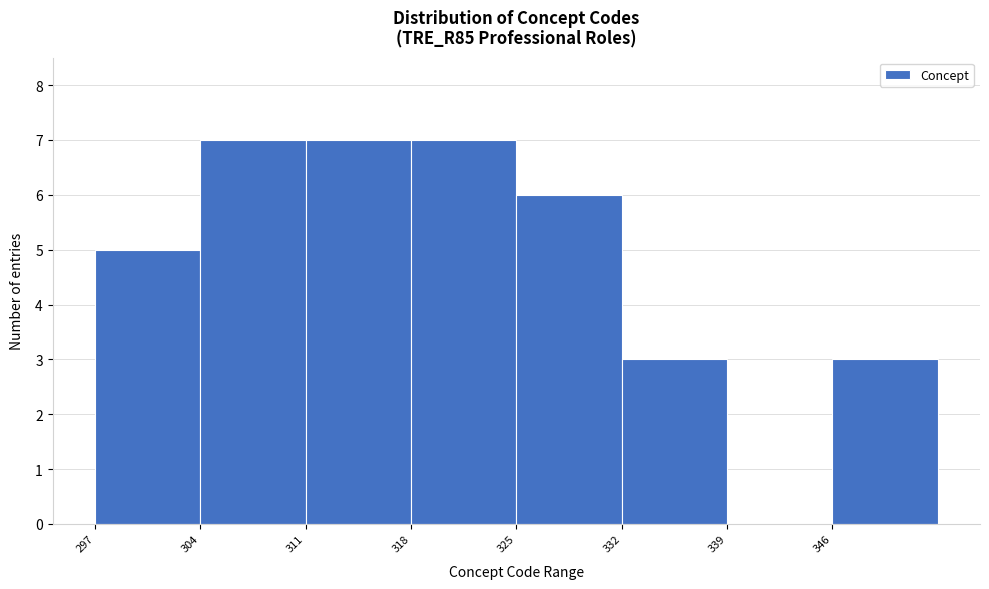

How tall is the bar that spans 304.5 to 311.5 on the x-axis? Neither the bar edges nor the heights are printed on the chart, so give them approximately, as read against the axes.

7